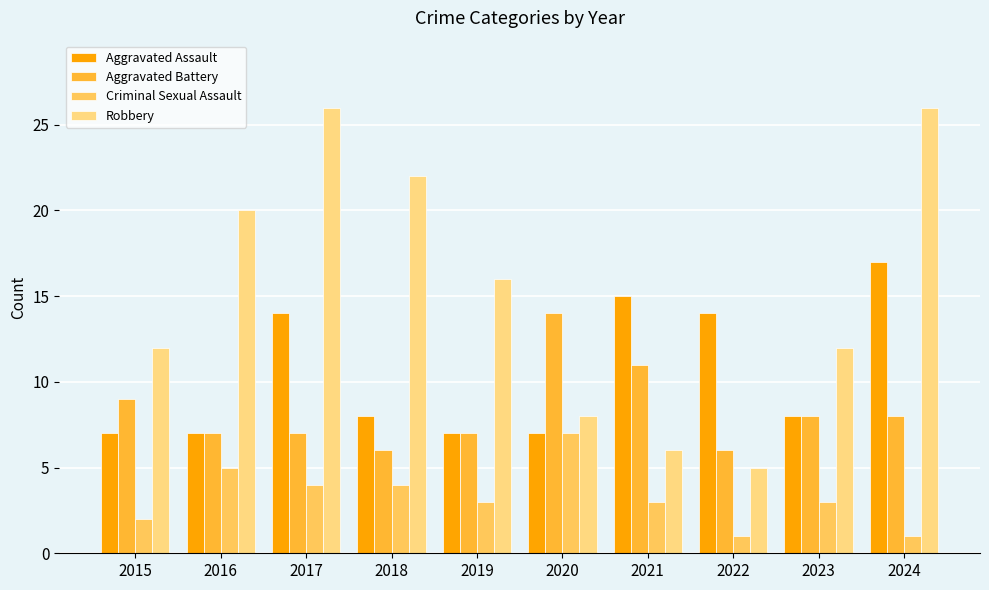

Which series has the largest total across all categories?

Robbery